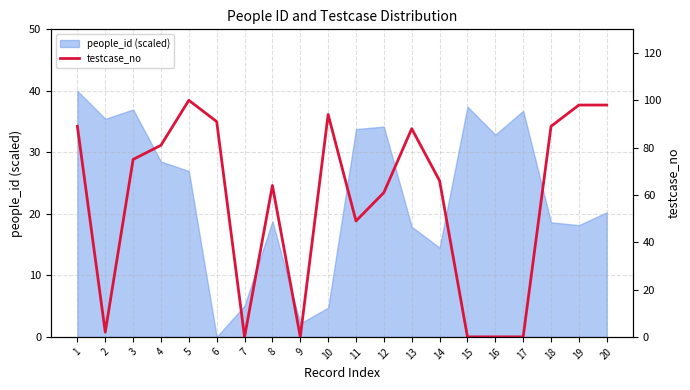

Is it true that the value at 17 is 0?

True